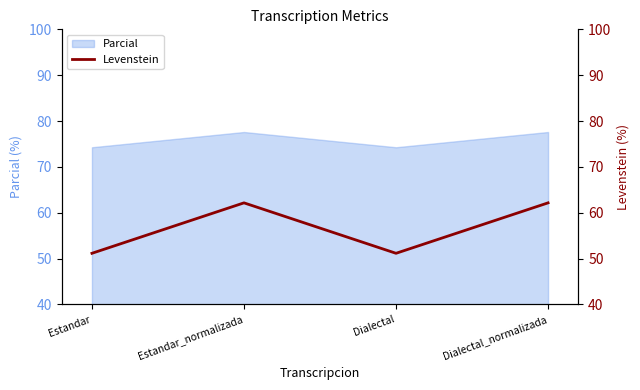

What is the minimum value for Parcial?

74.3